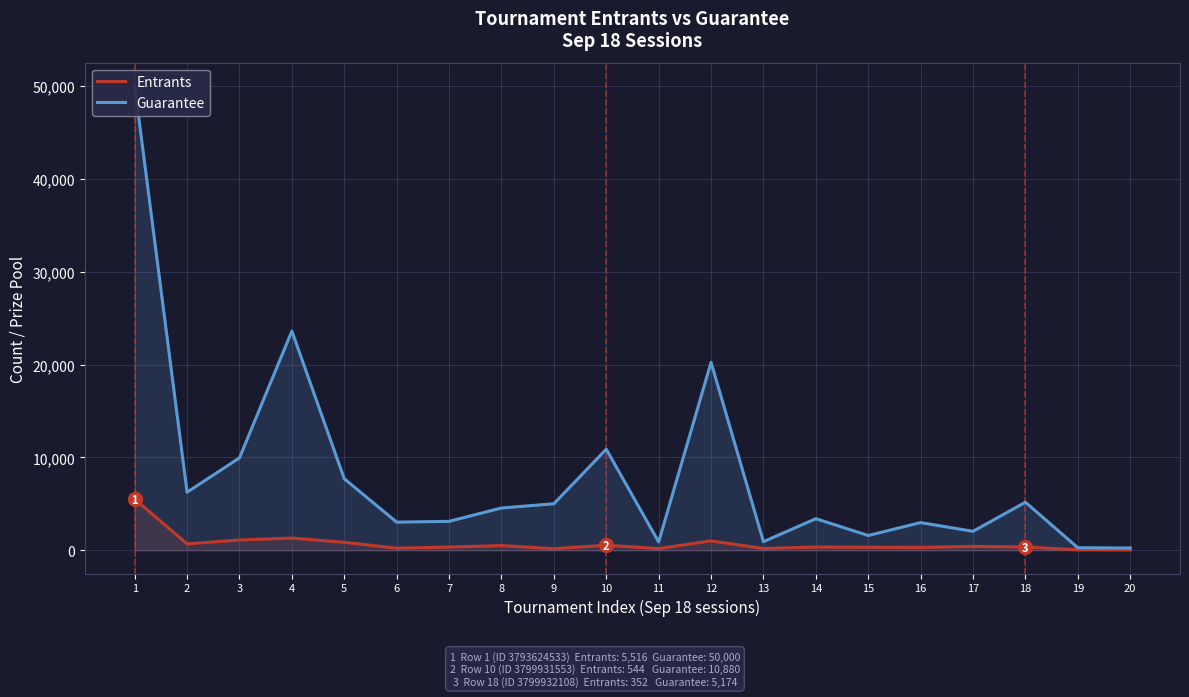

What value does the Guarantee series have at 20?

245